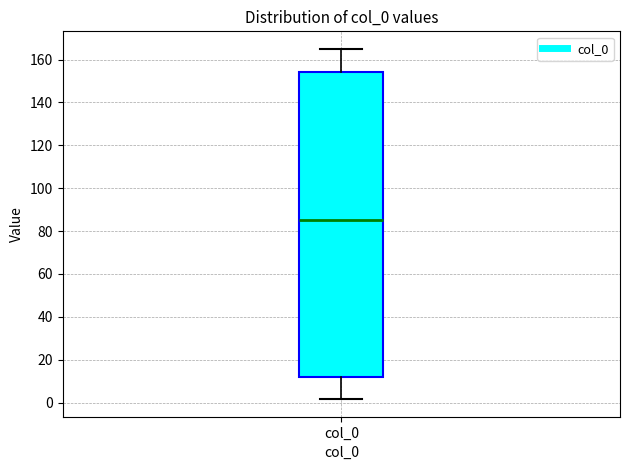

Transcribe this box plot: give where the median line is, the range the box spans, and where the two whiskers end, as read against the y-axis. The values are not printed on the chart, so give them approximately, as read against the axis.

median 86, box 12 to 154, whiskers 2 to 166